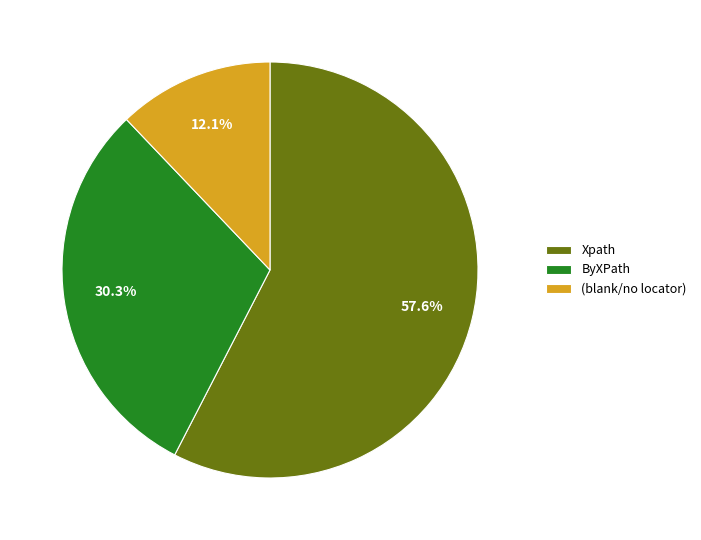

True or false: ByXPath accounts for 30% of the total.

True